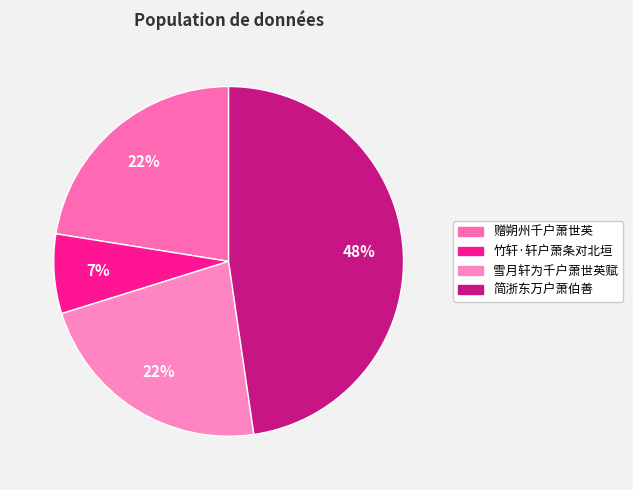

The 雪月轩为千户萧世英赋 slice represents 22% of the pie. True or false?

True